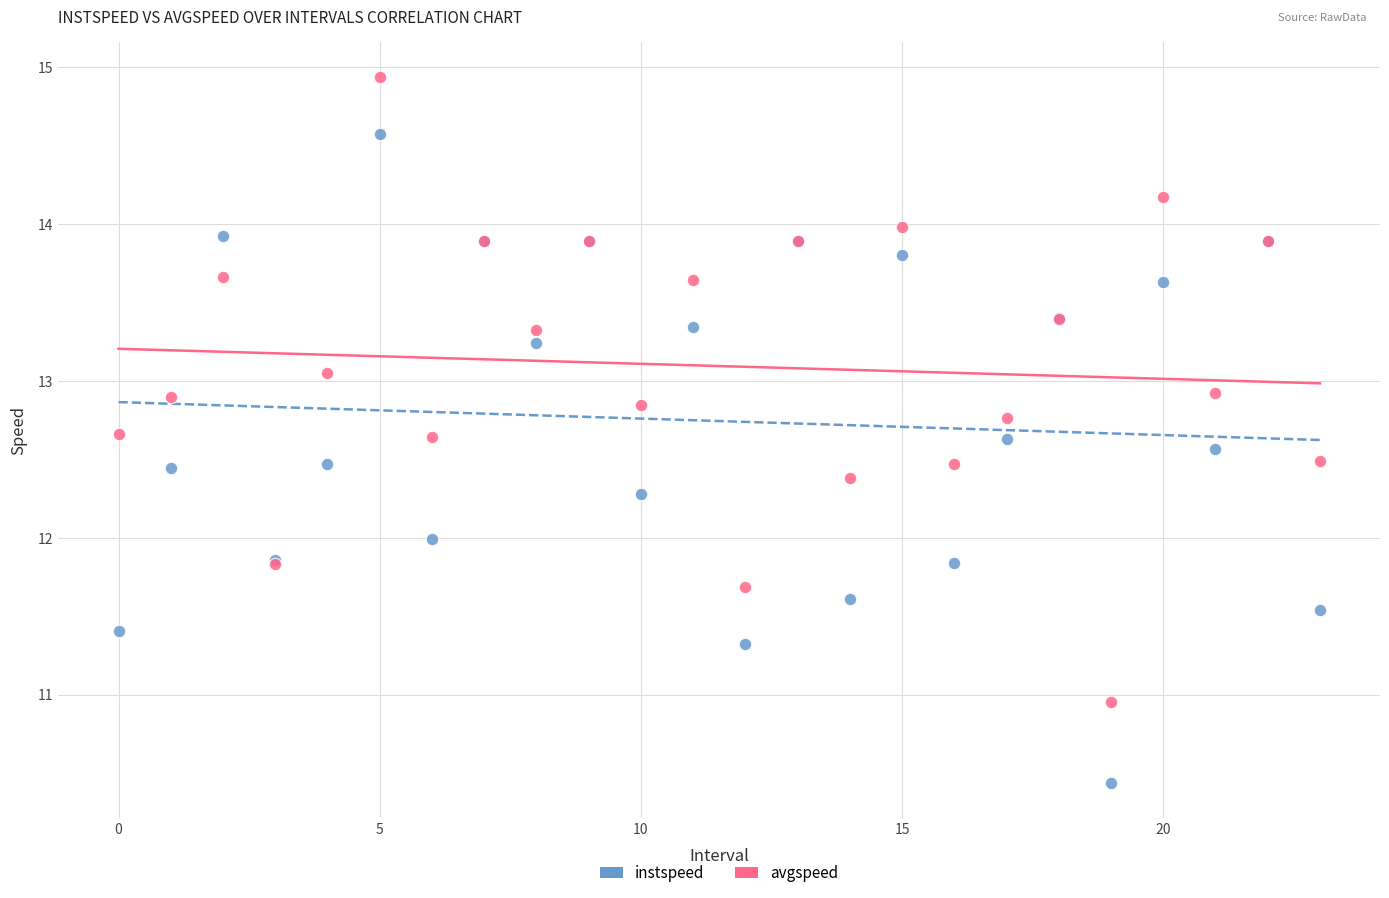

Which series contains the lowest Y value?

instspeed